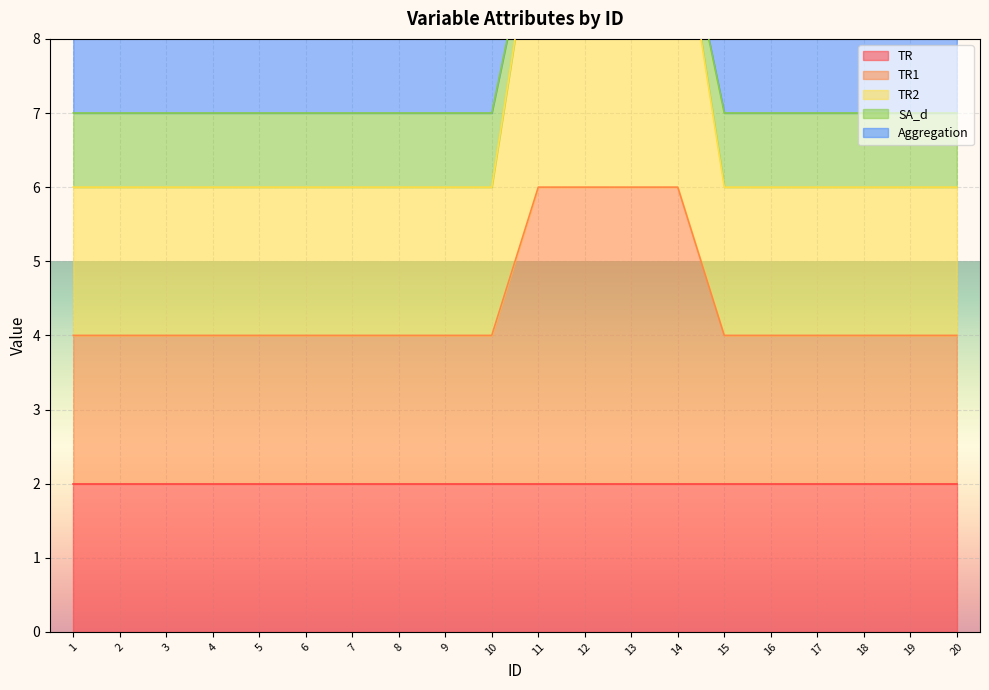

What is the difference between the highest and lowest values at 12?

4